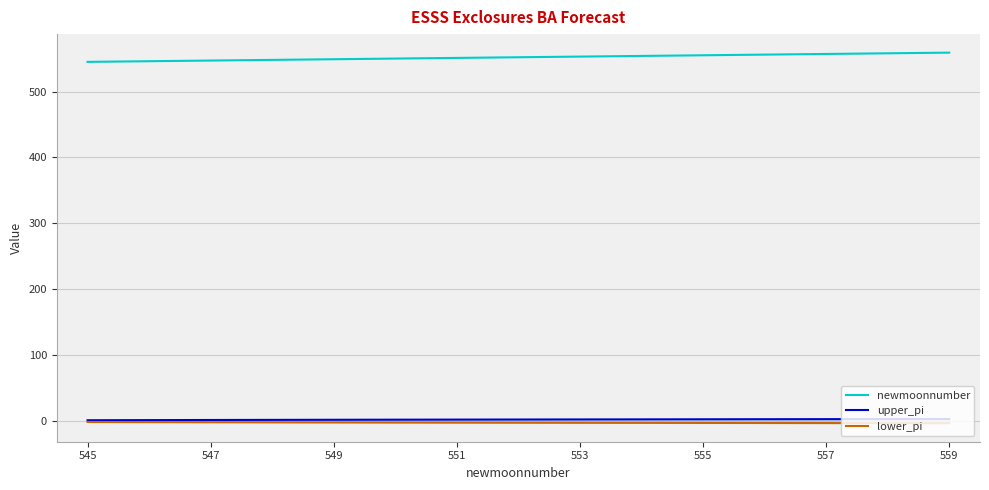

How many data points in newmoonnumber are less than 552?

7